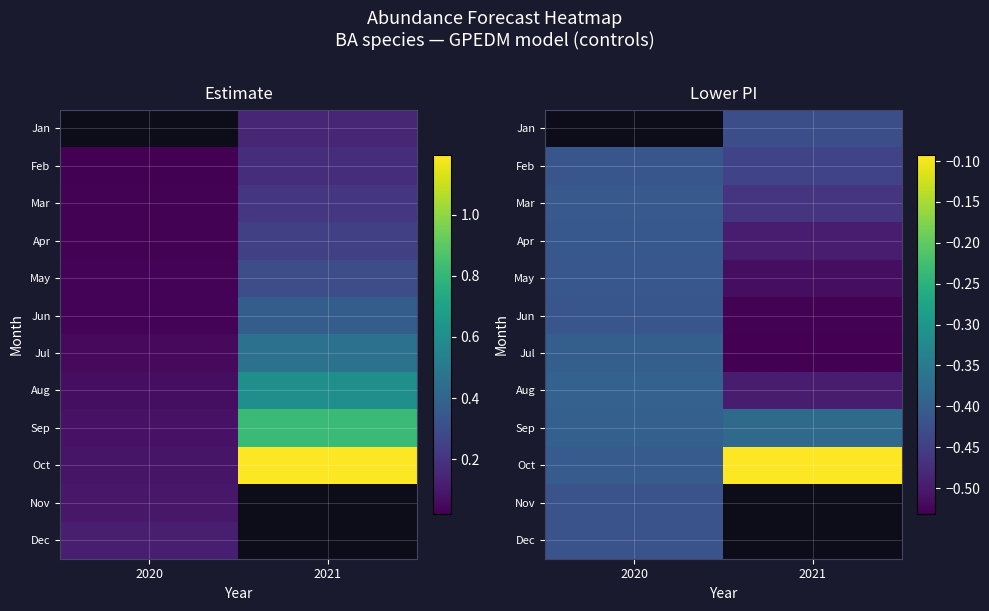

At which label is Jul closest to 0?

2020